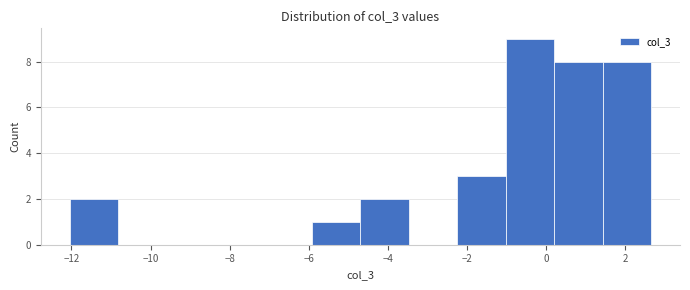

How tall is the bar that spans -1.0 to 0.2 on the x-axis? Neither the bar edges nor the heights are printed on the chart, so give them approximately, as read against the axes.

9